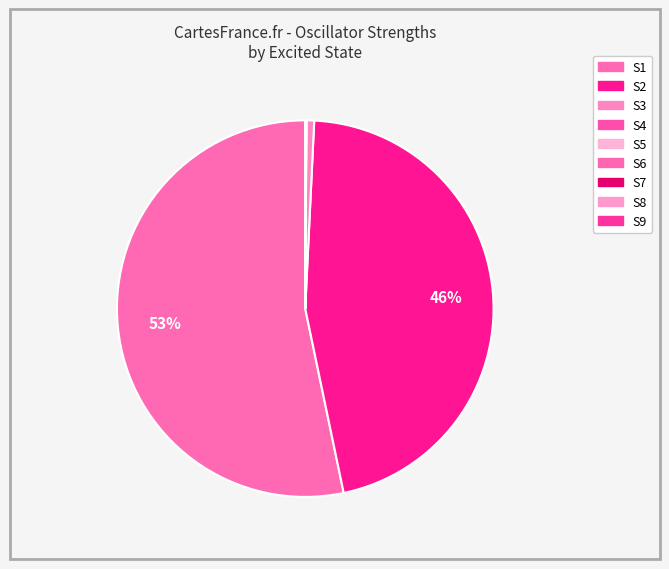

To the nearest percent, what is the difference between the largest and smallest slice percentages?

53%